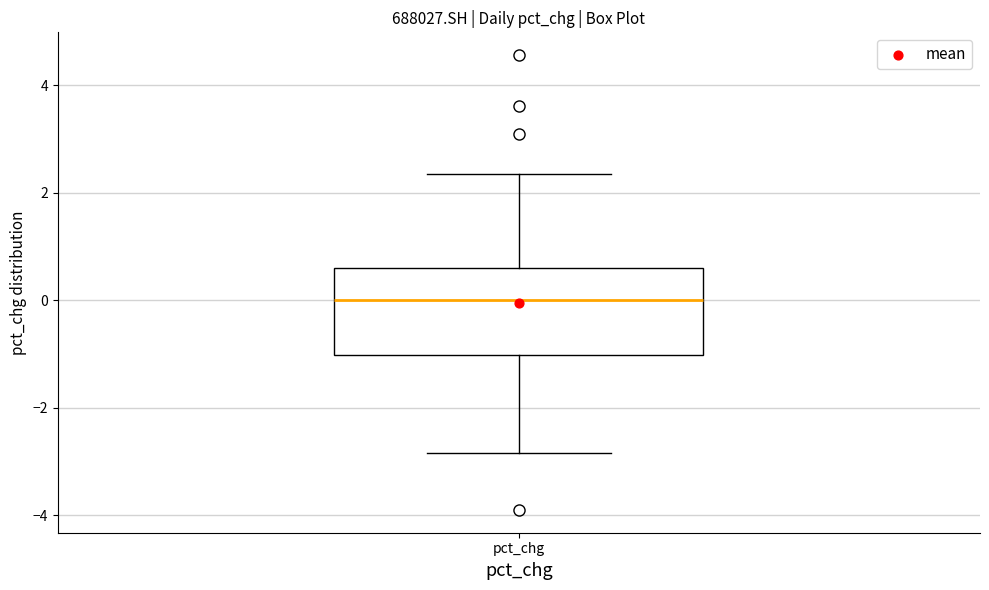

Transcribe this box plot: give where the median line is, the range the box spans, and where the two whiskers end, as read against the y-axis. The values are not printed on the chart, so give them approximately, as read against the axis.

median 0.0, box -1.0 to 0.6, whiskers -2.8 to 2.4